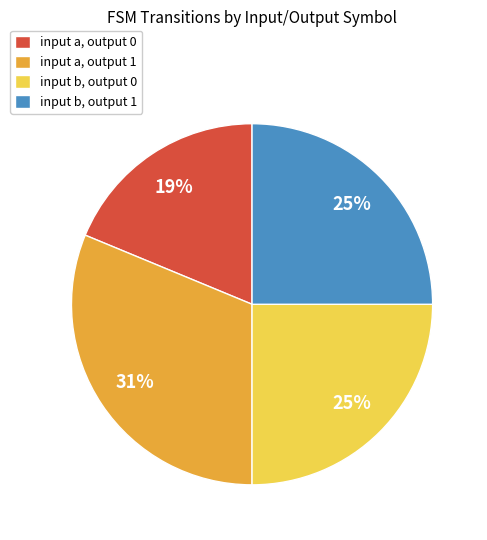

What percentage is the input b, output 0 slice, to the nearest percent?

25%